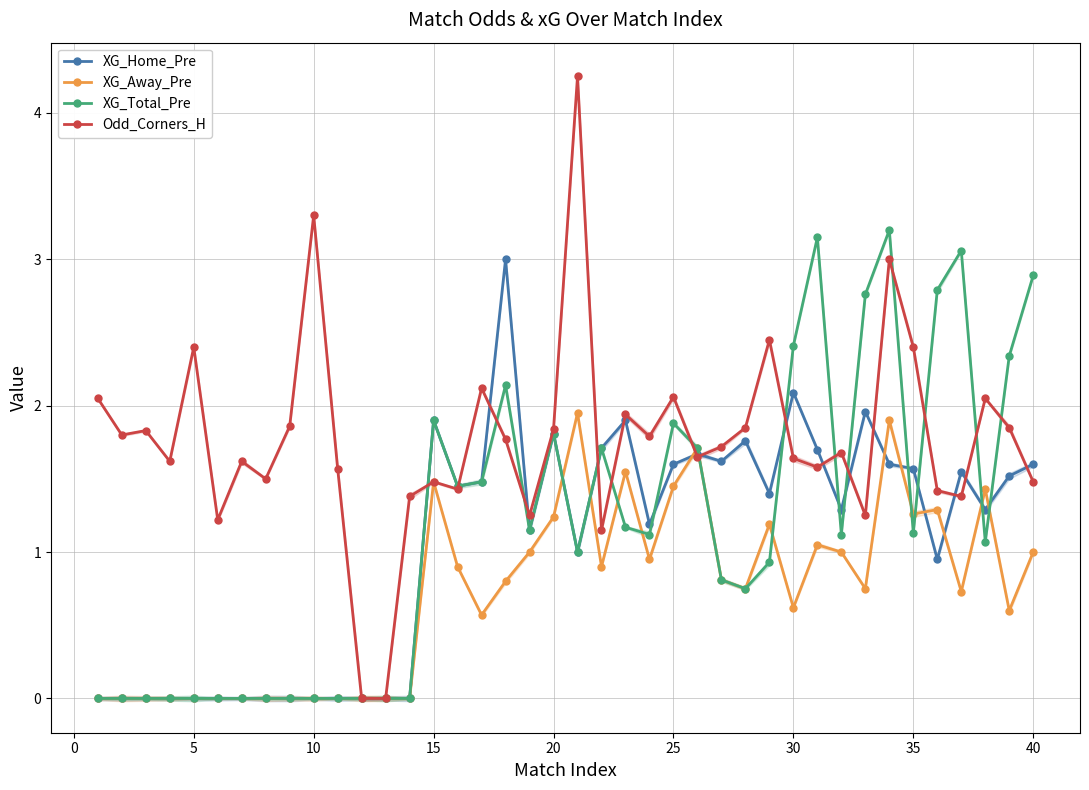

True or false: Odd_Corners_H has more than 2 interior local peaks.

True